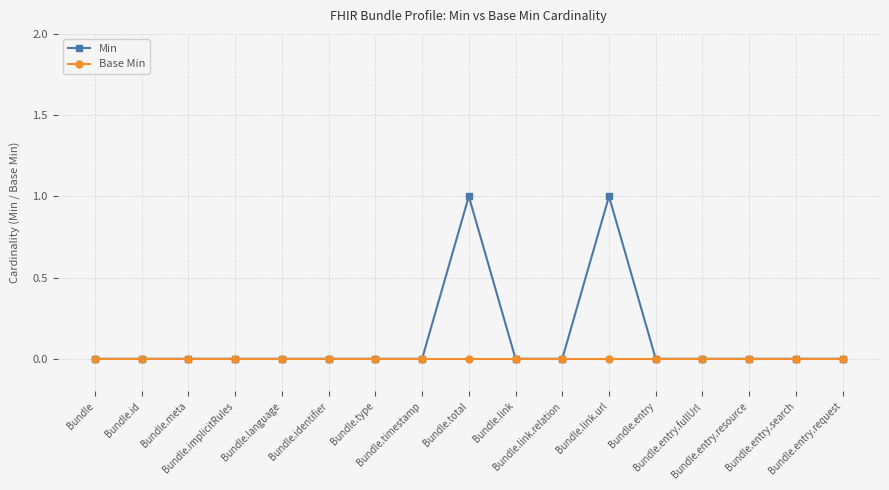

Which series has the largest total across all categories?

Min